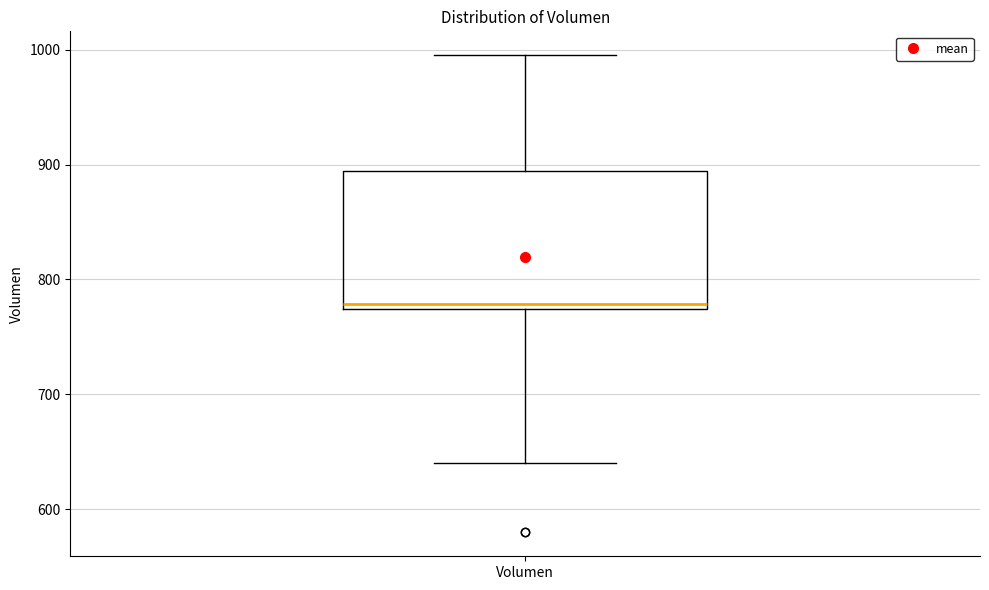

Read this box plot against the y-axis: the position of the median line, the range covered by the box, and the ends of both whiskers. The values are not printed on the chart, so give them approximately, as read against the axis.

median 780, box 770 to 890, whiskers 640 to 1000